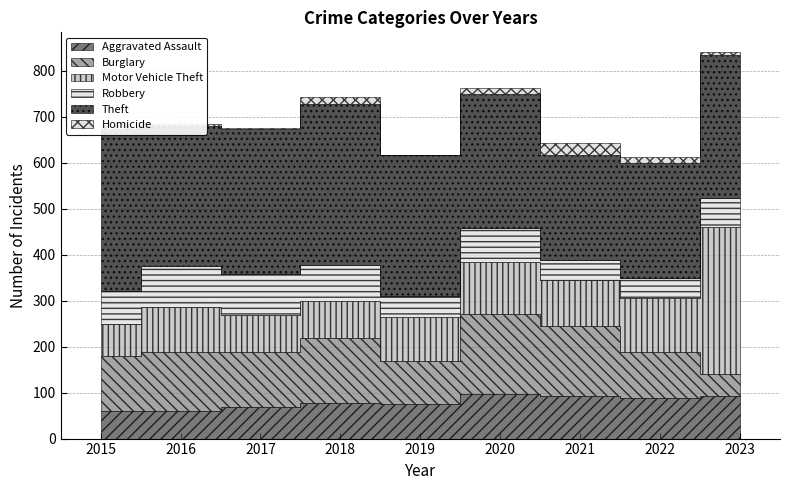

How many times do Robbery and Motor Vehicle Theft cross each other?

2